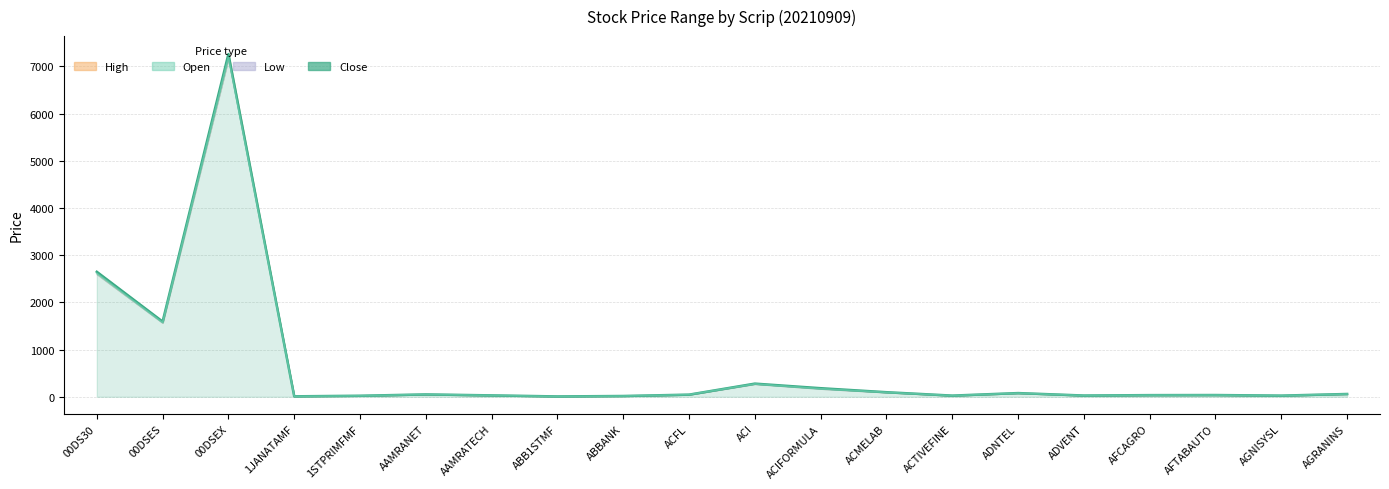

How many intersections are there between High and Open?

3